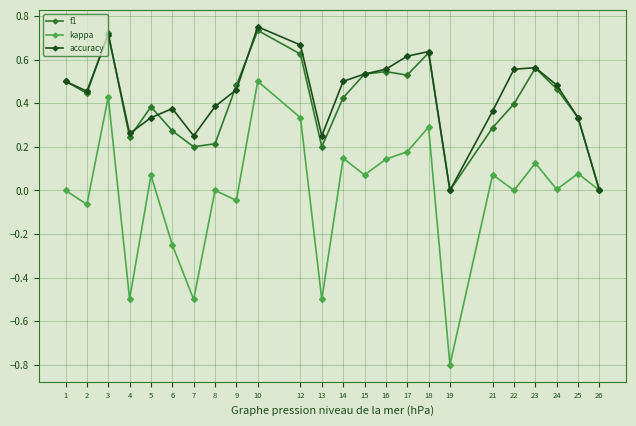

Which series changed the most between 12 and 15?

kappa